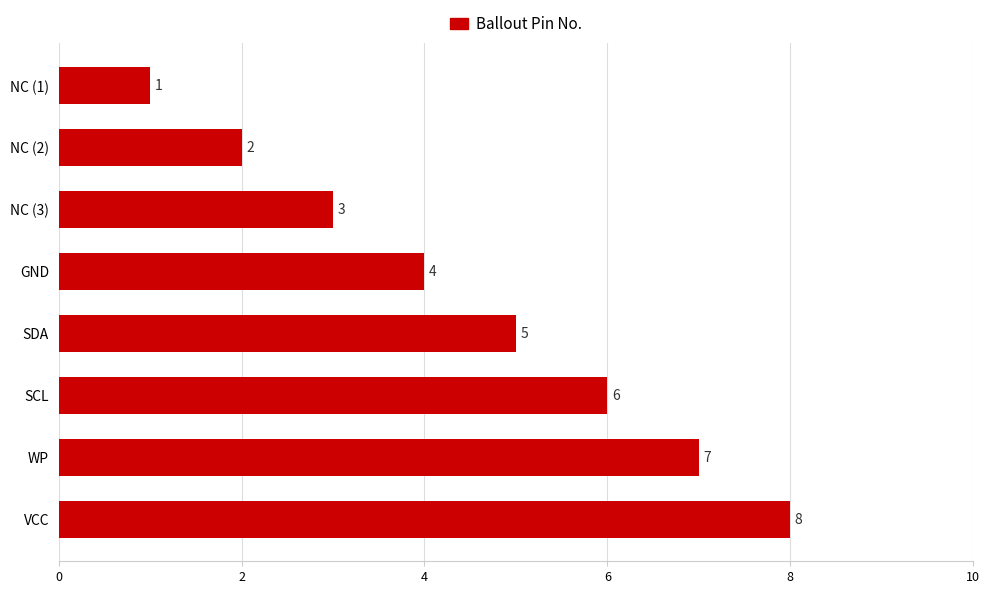

How many data points are less than 5?

4